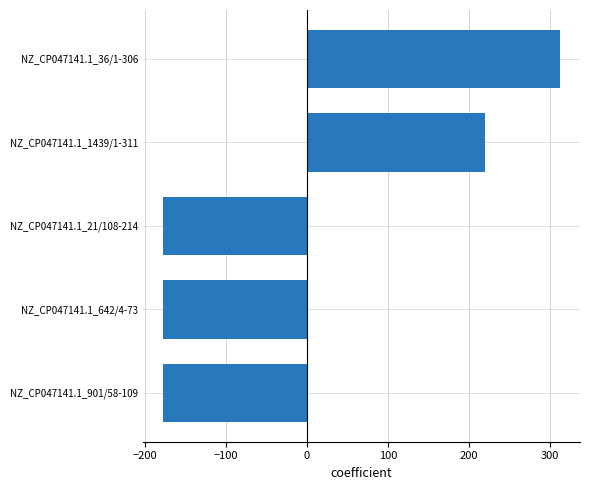

What is the difference between the maximum and minimum values?

489.7